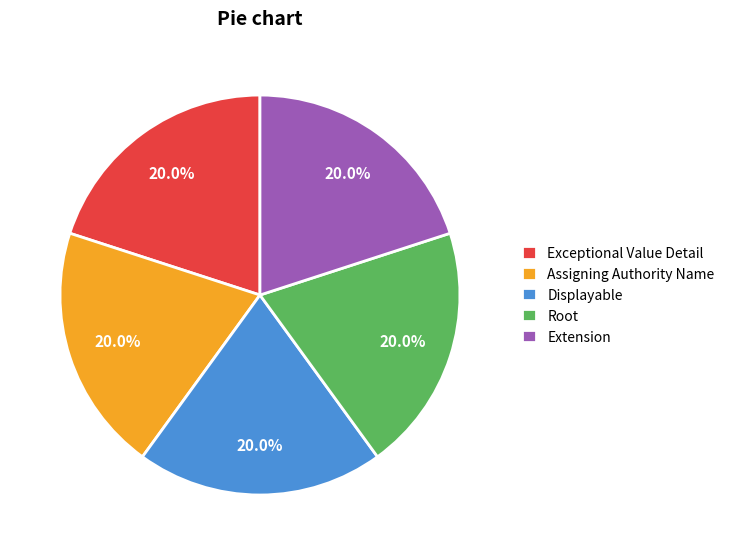

What percentage is NOT represented by Assigning Authority Name?

80.0%